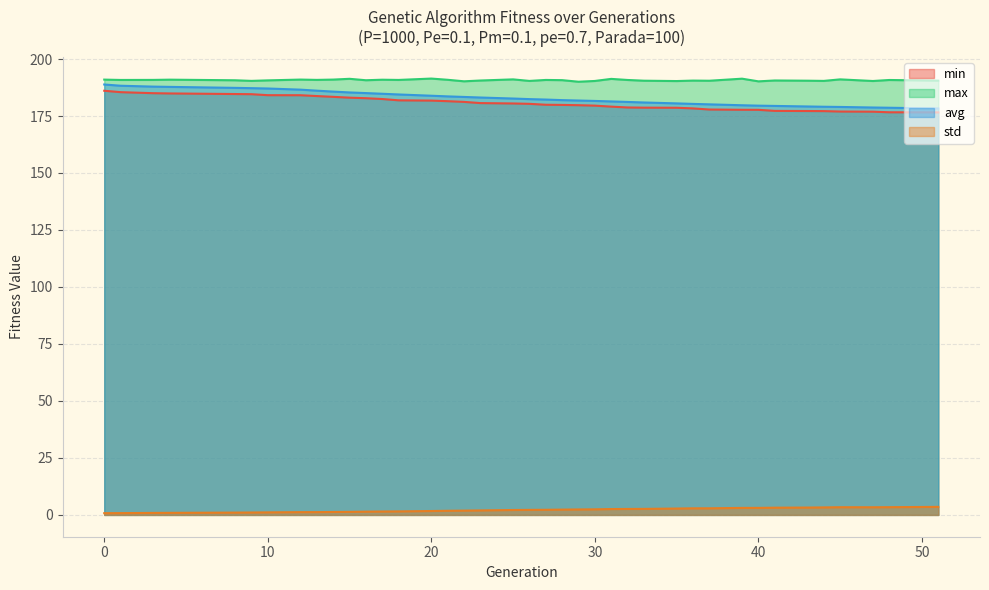

True or false: max has a value of 190.0 at 29.

True